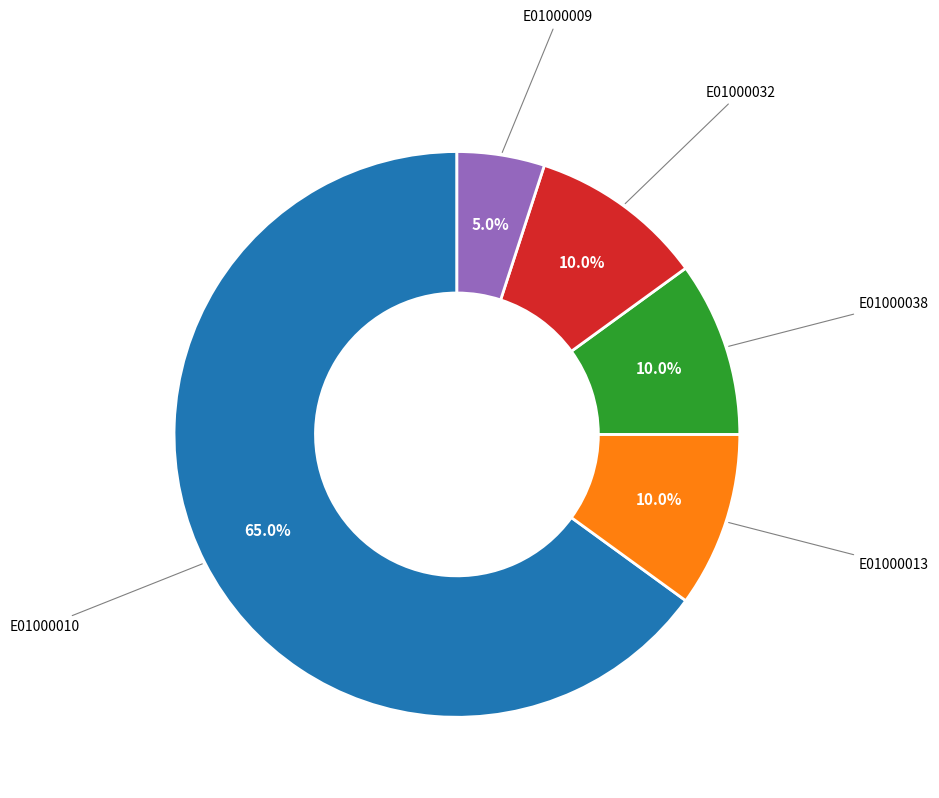

To the nearest percent, what is the difference between the largest and smallest slice percentages?

60%